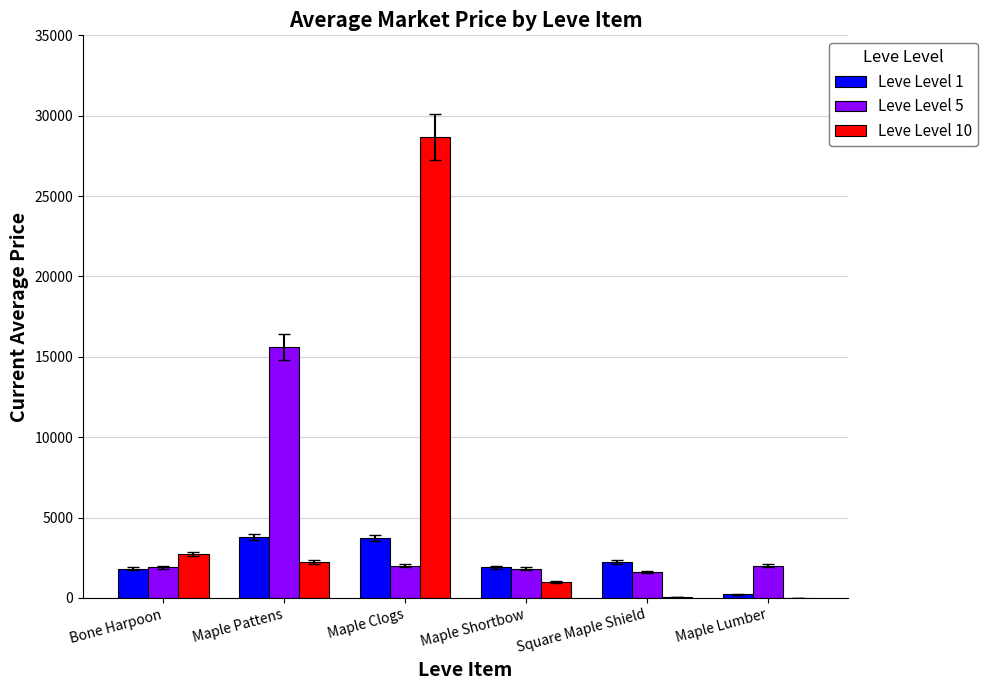

What is the total value across all series at Maple Shortbow?

4714